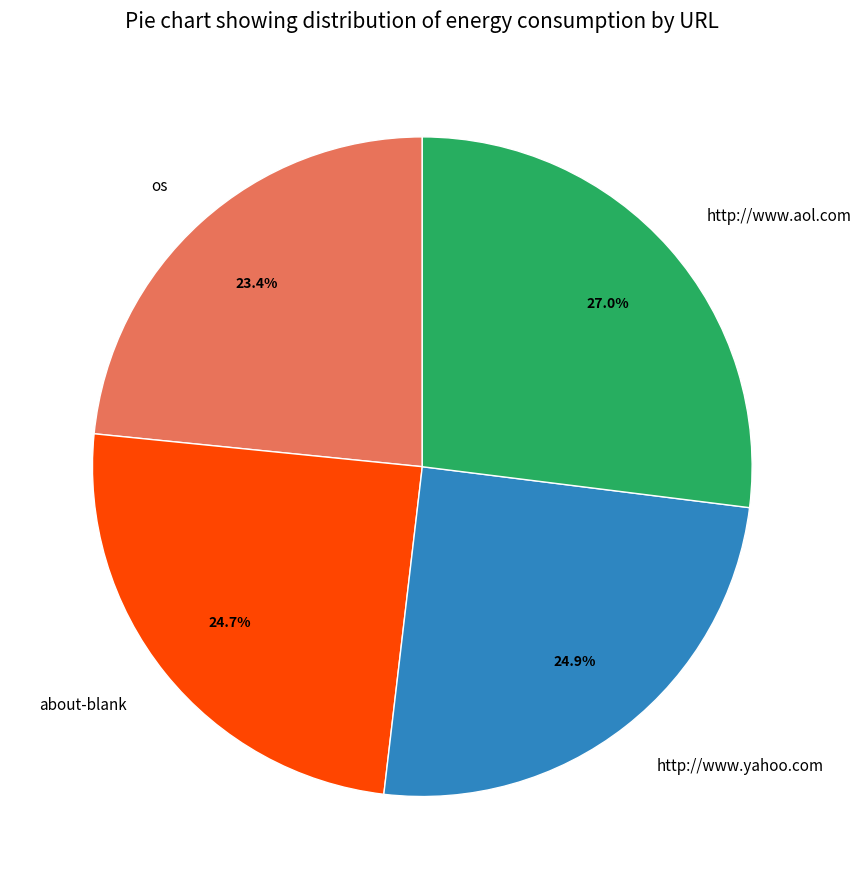

True or false: http://www.aol.com accounts for 27% of the total.

True